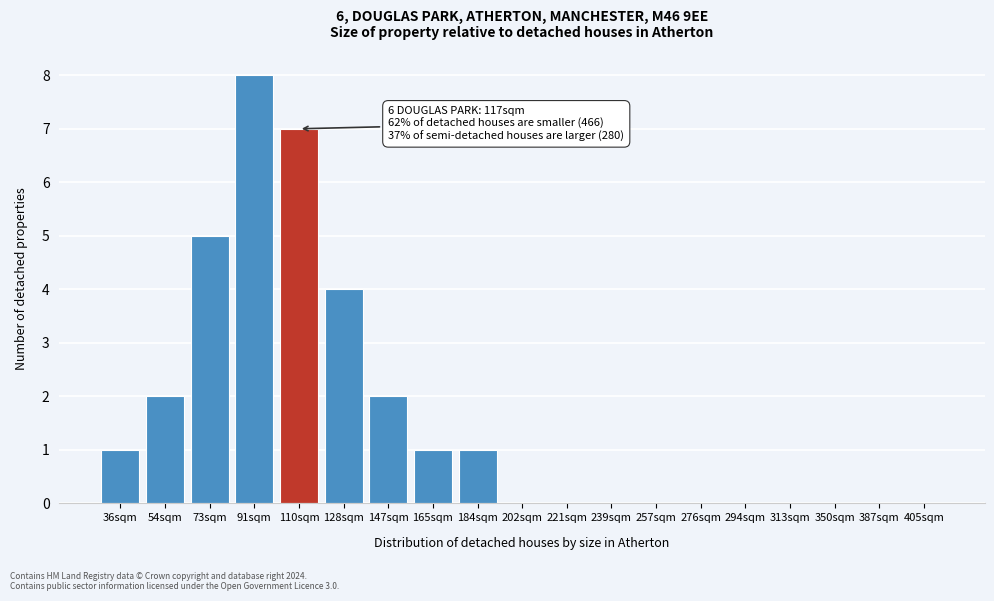

Reading right to left, list all the values displayed in this chart.

405sqm=0	387sqm=0	350sqm=0	313sqm=0	294sqm=0	276sqm=0	257sqm=0	239sqm=0	221sqm=0	202sqm=0	184sqm=1	165sqm=1	147sqm=2	128sqm=4	110sqm=7	91sqm=8	73sqm=5	54sqm=2	36sqm=1